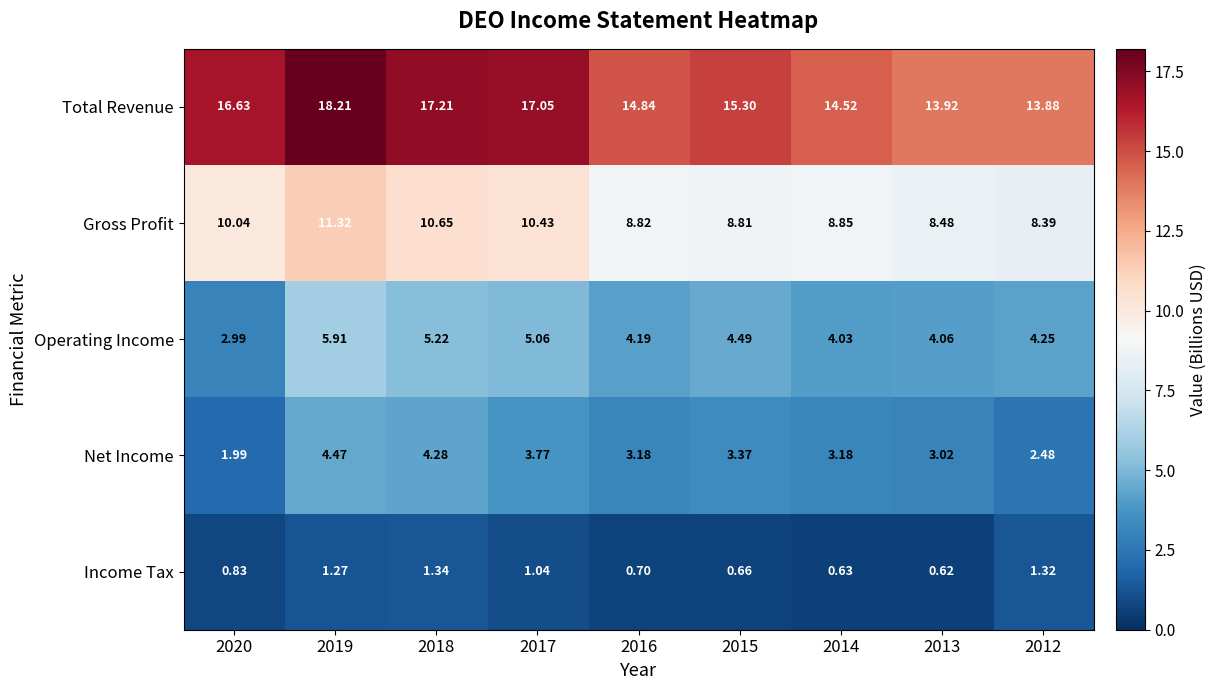

Which series has the largest total across all categories?

Total Revenue